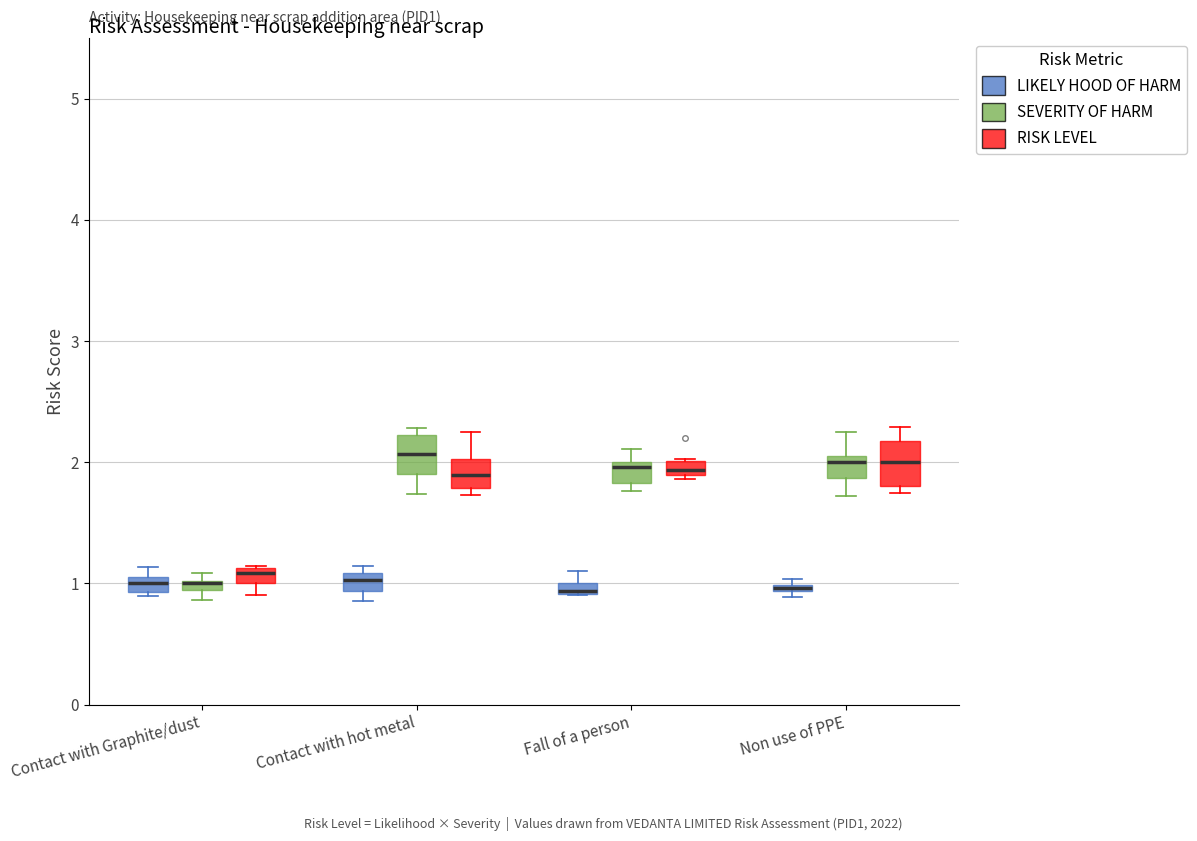

Where is the lower edge of the box for Fall of a person (SEVERITY OF HARM) on the y-axis? The values are not printed on the chart, so give them approximately, as read against the axis.

1.8